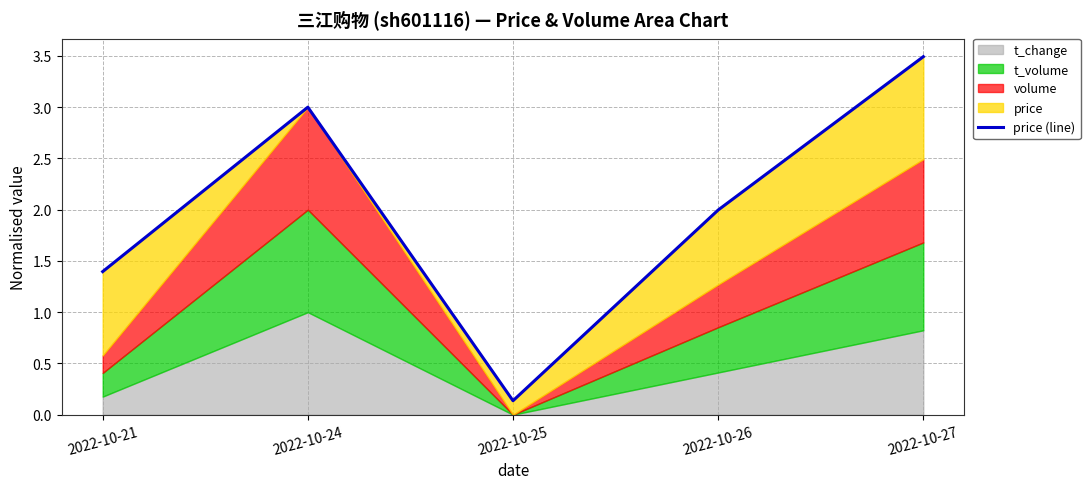

Read the value at 2022-10-27.

3.5